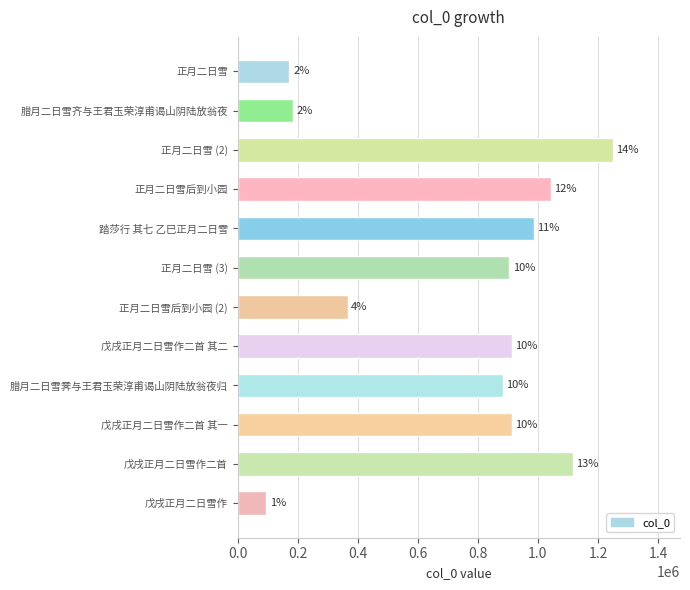

Which label corresponds to the smallest value in the chart?

戊戌正月二日雪作